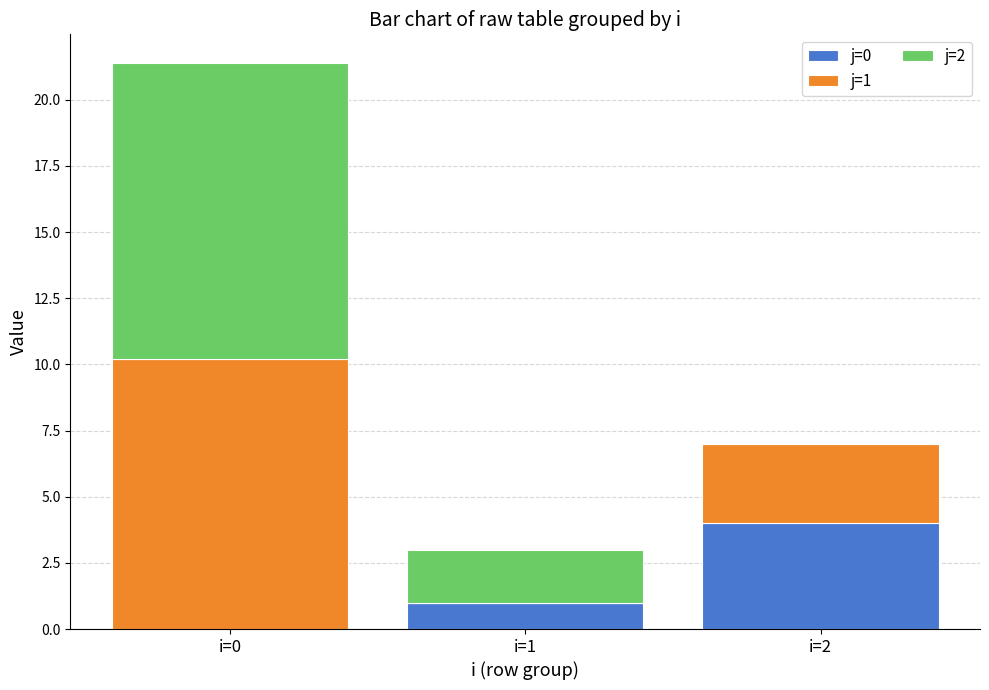

The j=0 series shows 5.7 at i=2. True or false?

False